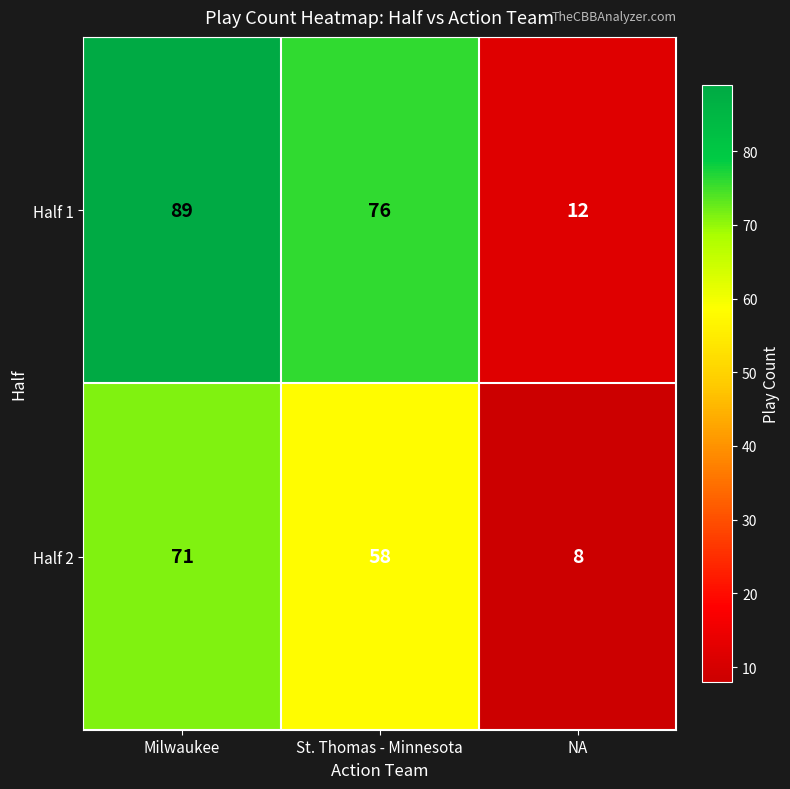

Rank the series by their average value, from lowest to highest.

Half 2, Half 1